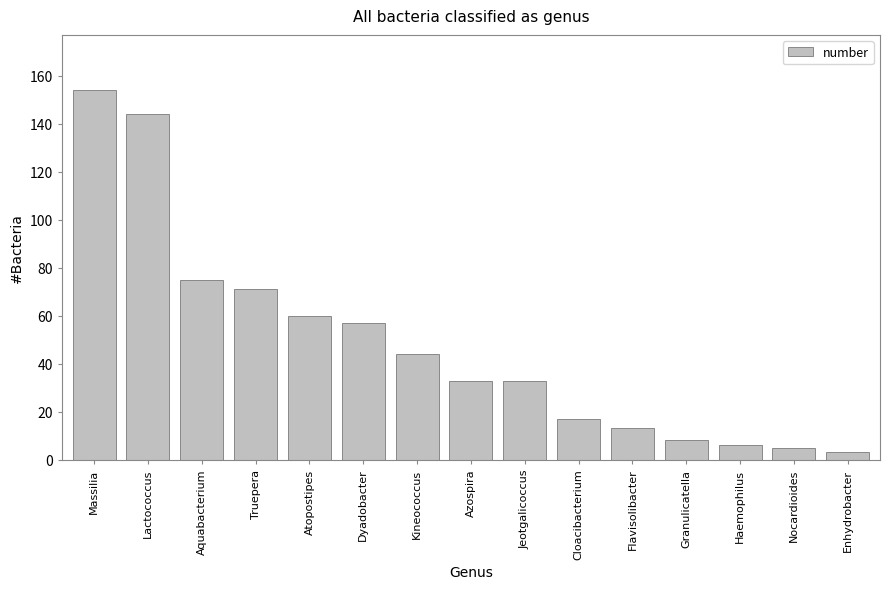

What is the label of the 1st bar from the left?

Massilia